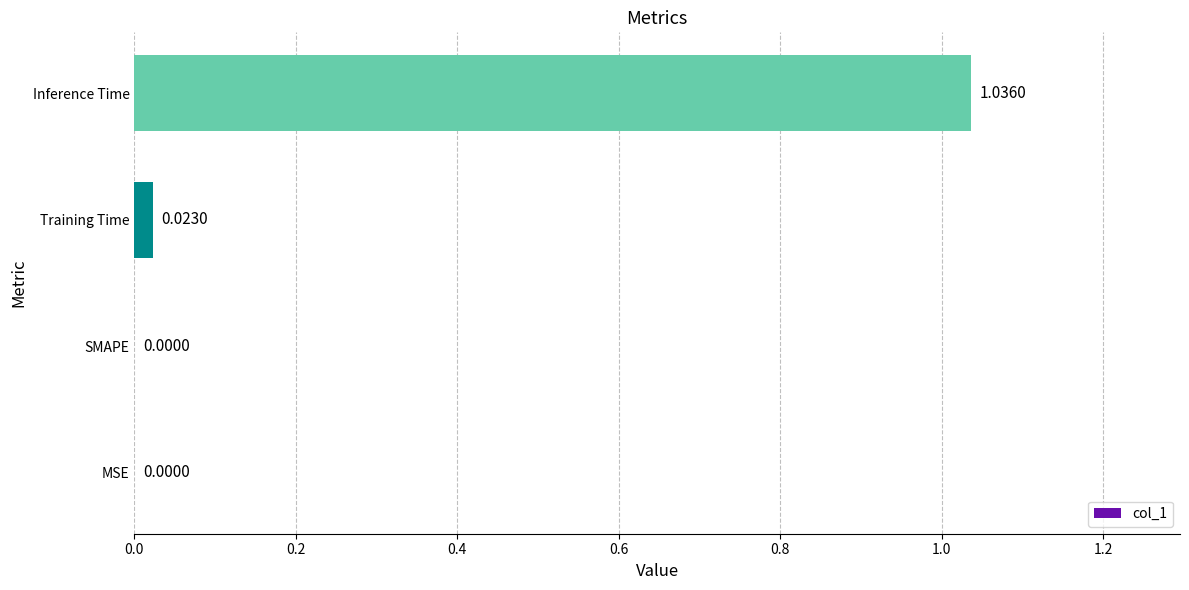

Which category has the highest value across all series?

Inference Time